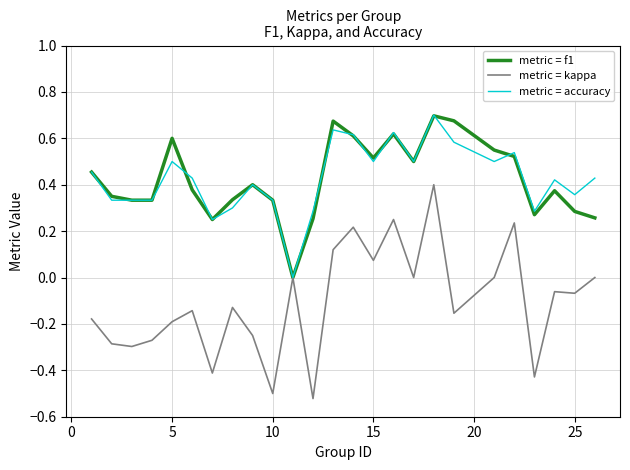

After their last crossing, which series has the higher values: metric = accuracy or metric = f1?

metric = accuracy